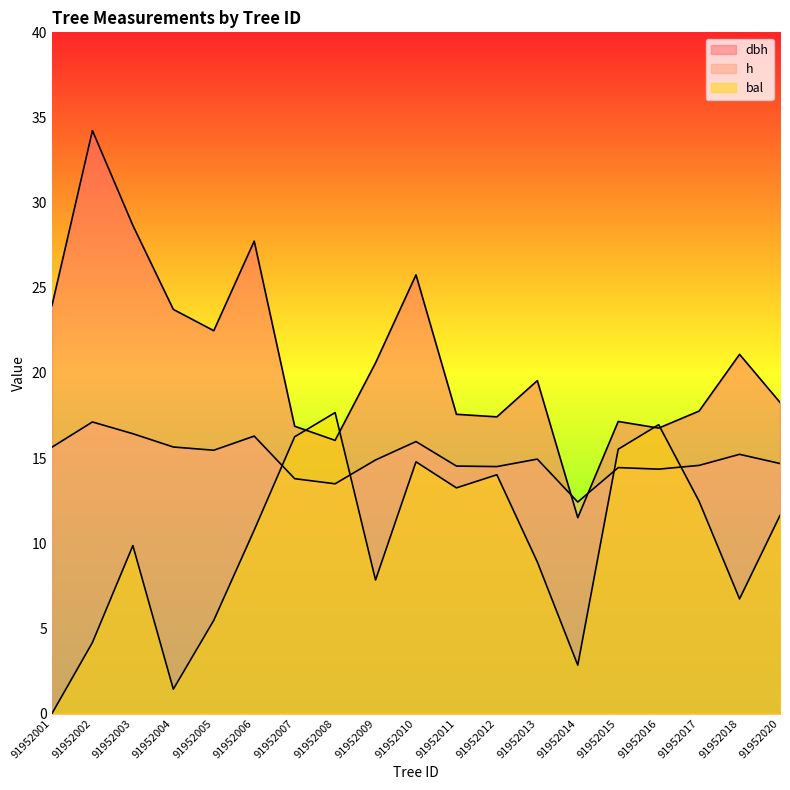

What is the total value across all series at 91952010?

56.5